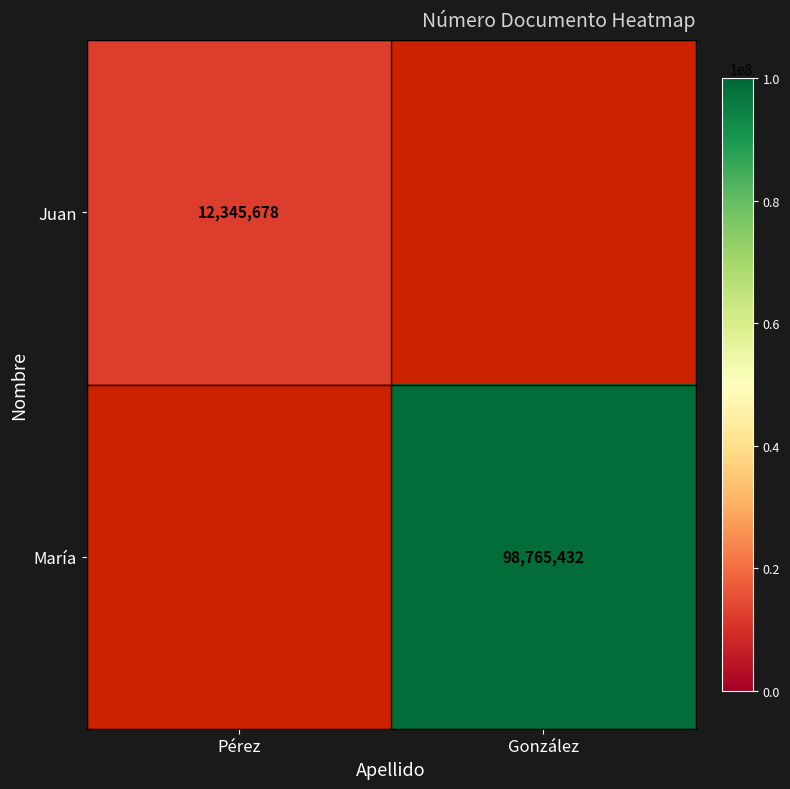

The value of María at González is 32252593. True or false?

False